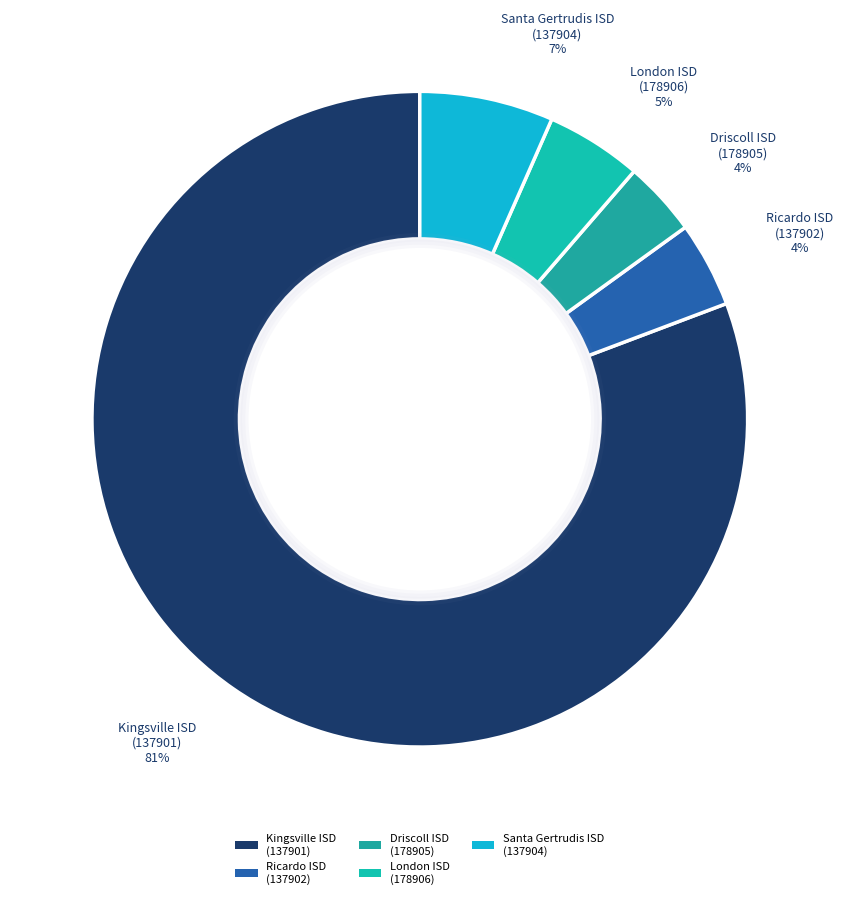

Is there any slice that represents more than half of the pie?

Yes